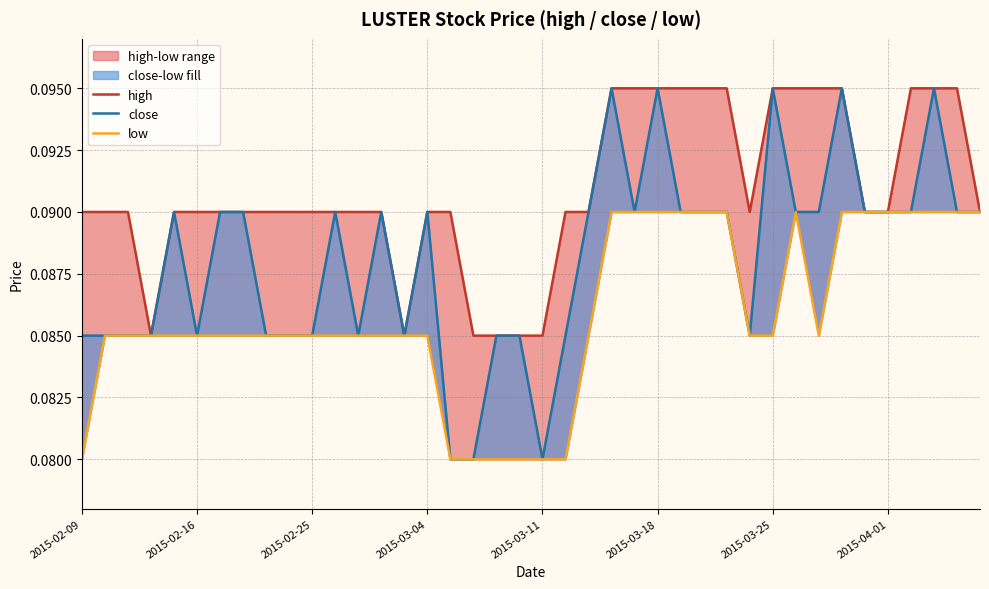

Does the chart display data point markers on the line(s)?

No